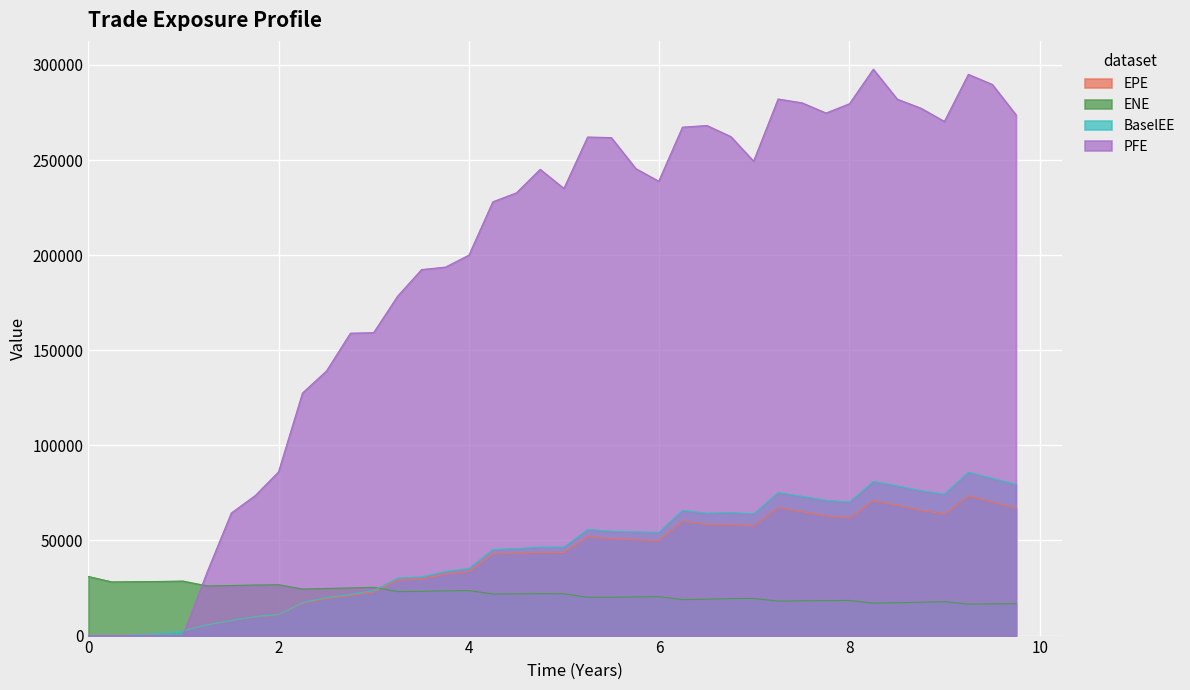

Which series has the largest range (max minus min)?

PFE